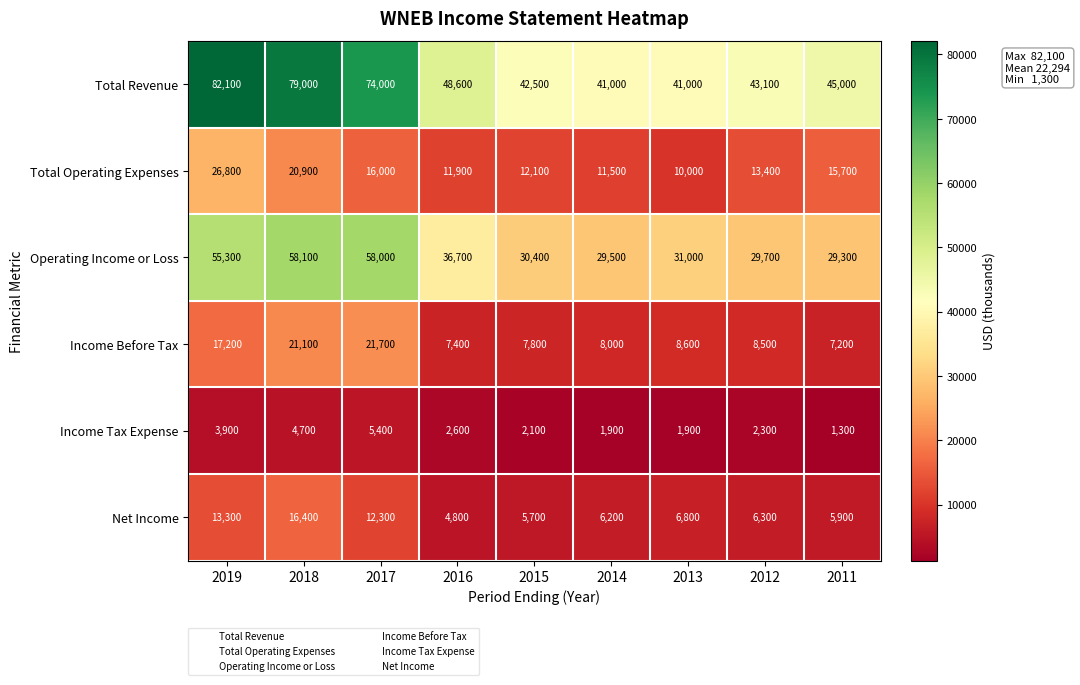

The Total Revenue series shows 41000 at 2013. True or false?

True